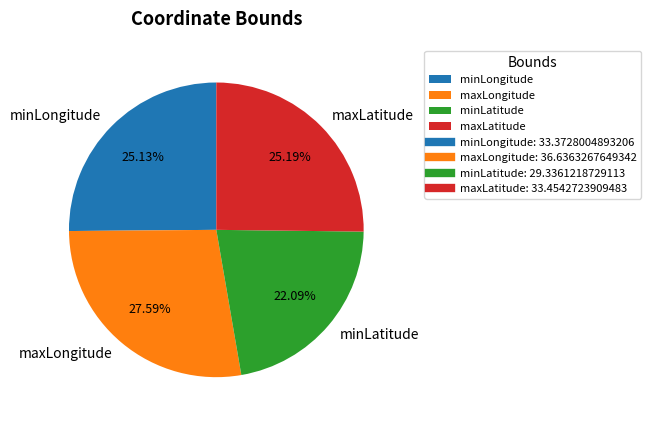

Count the number of slices in the pie.

4